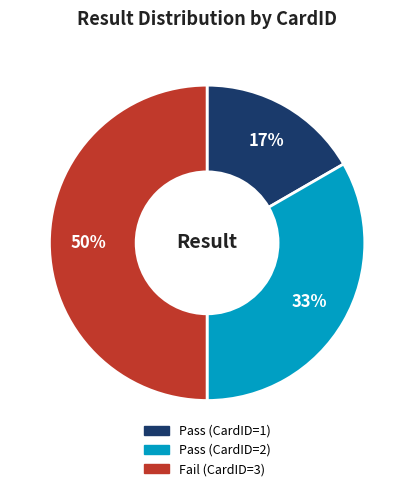

To the nearest percent, what is the combined percentage of Pass (CardID=2) and Pass (CardID=1)?

50%